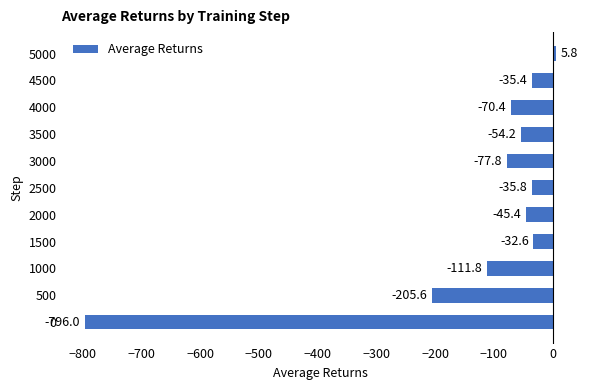

What is the smallest value displayed?

-796.0